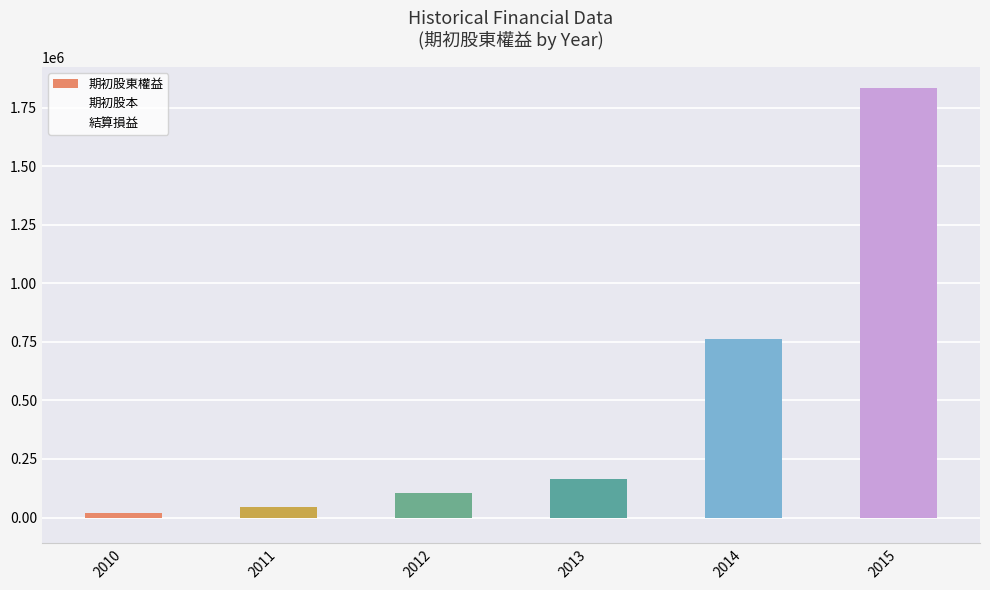

What is the greatest value displayed?

1831678